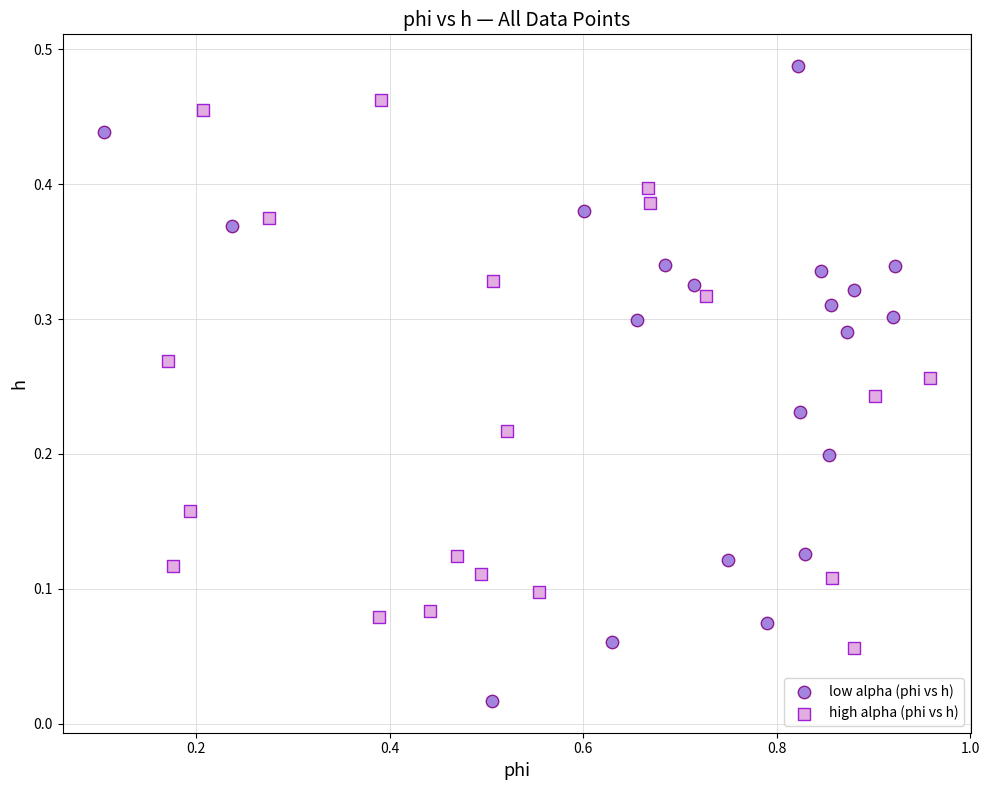

Which series reaches the minimum Y coordinate?

low alpha (phi vs h)